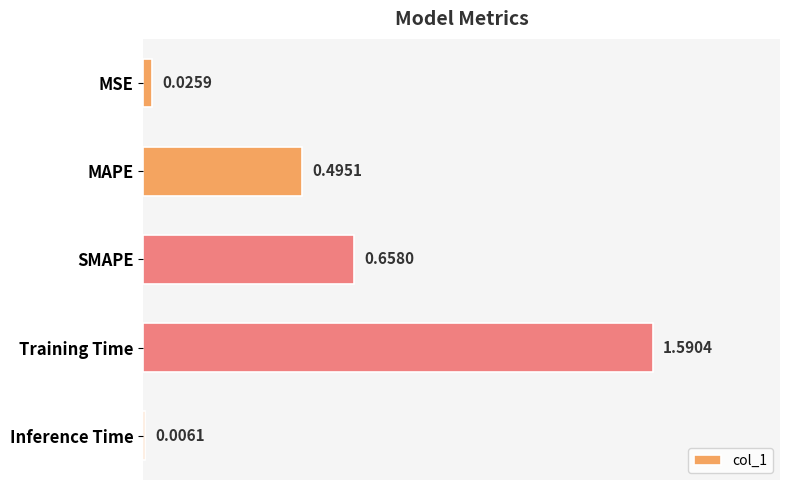

List the labels in order of value, smallest first.

Inference Time, MSE, MAPE, SMAPE, Training Time